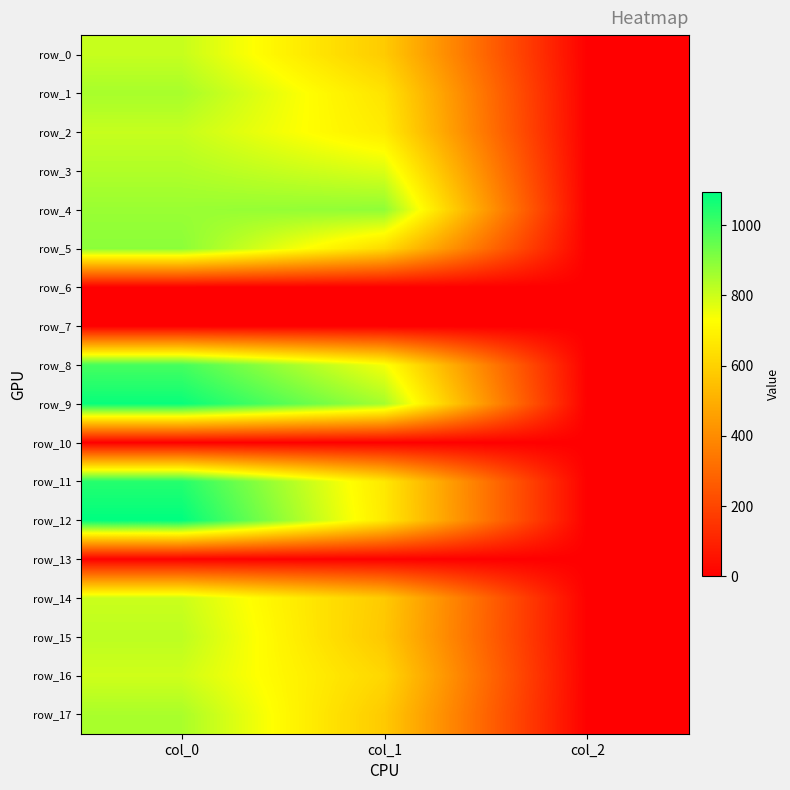

Where is row_9 nearest to the value 541?

col_1